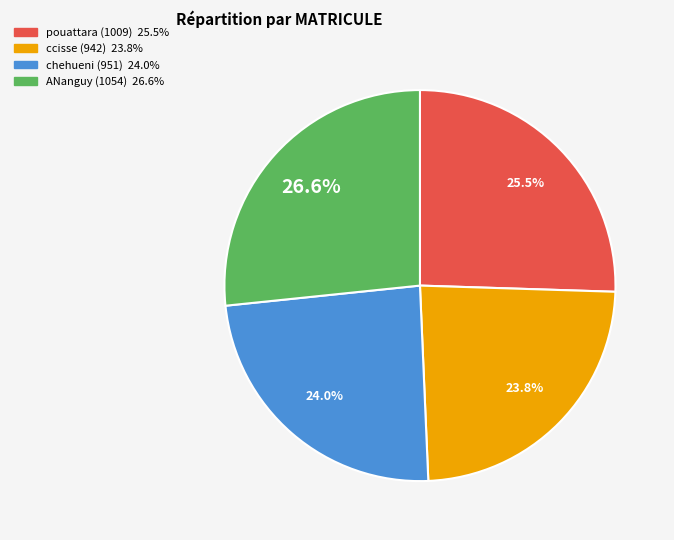

Is there any slice that represents more than half of the pie?

No